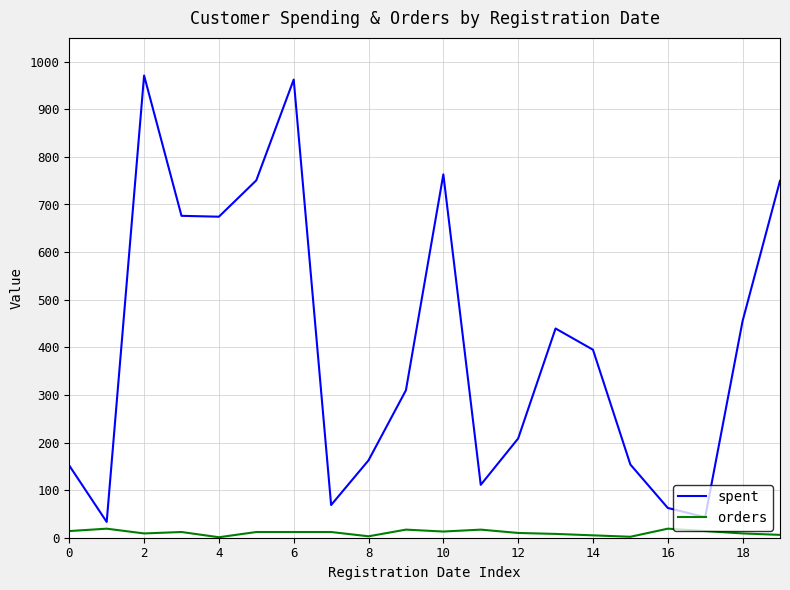

List the series in order of their peak value, highest first.

spent, orders